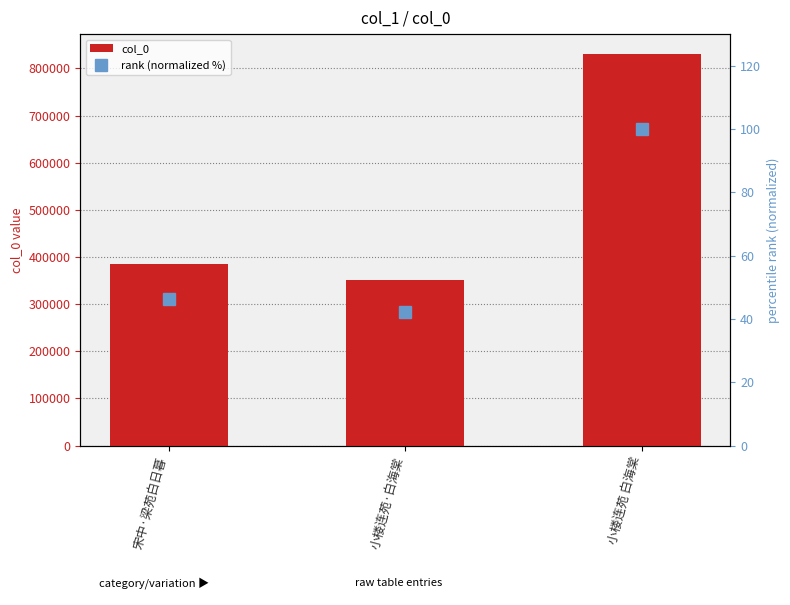

True or false: col_0 has a value of 350479.0 at 小楼连苑·白海棠.

True